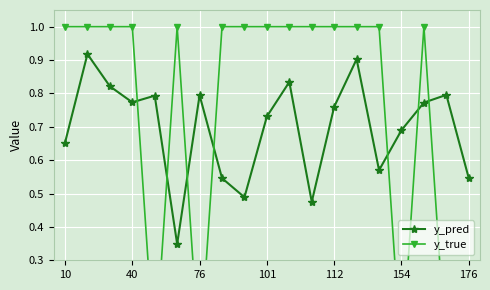

In y_pred, how many points are higher than both neighbors (excluding endpoints)?

6